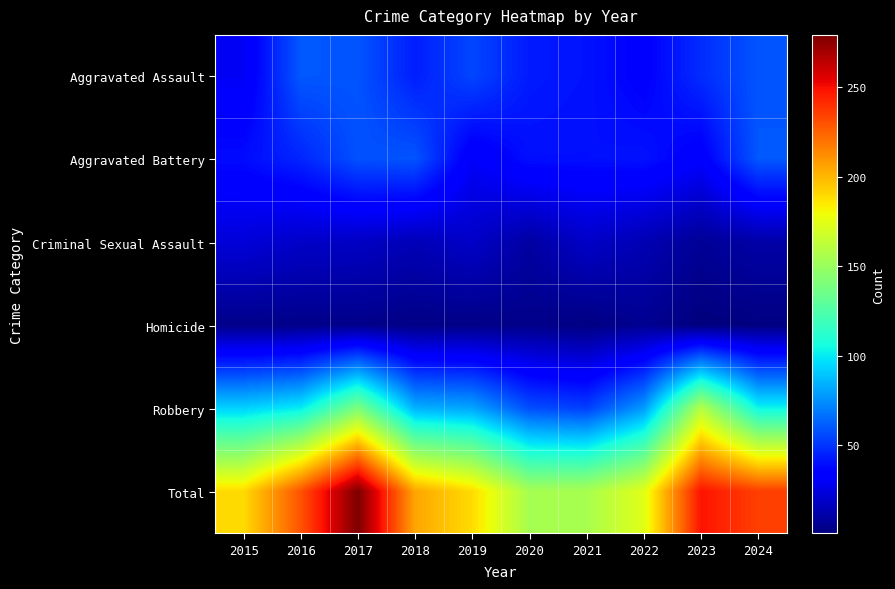

Reading left to right, what are all the values shown in this chart?

Aggravated Assault: 2015=30	2016=60	2017=59	2018=44	2019=55	2020=43	2021=41	2022=35	2023=48	2024=59
Aggravated Battery: 2015=39	2016=46	2017=58	2018=59	2019=31	2020=40	2021=40	2022=41	2023=33	2024=60
Criminal Sexual Assault: 2015=23	2016=19	2017=18	2018=15	2019=19	2020=10	2021=19	2022=14	2023=7	2024=11
Homicide: 2015=4	2016=4	2017=4	2018=3	2019=3	2020=4	2021=2	2022=6	2023=1	2024=2
Robbery: 2015=93	2016=100	2017=140	2018=84	2019=81	2020=57	2021=53	2022=78	2023=159	2024=103
Total: 2015=189	2016=229	2017=279	2018=205	2019=189	2020=154	2021=155	2022=174	2023=248	2024=235